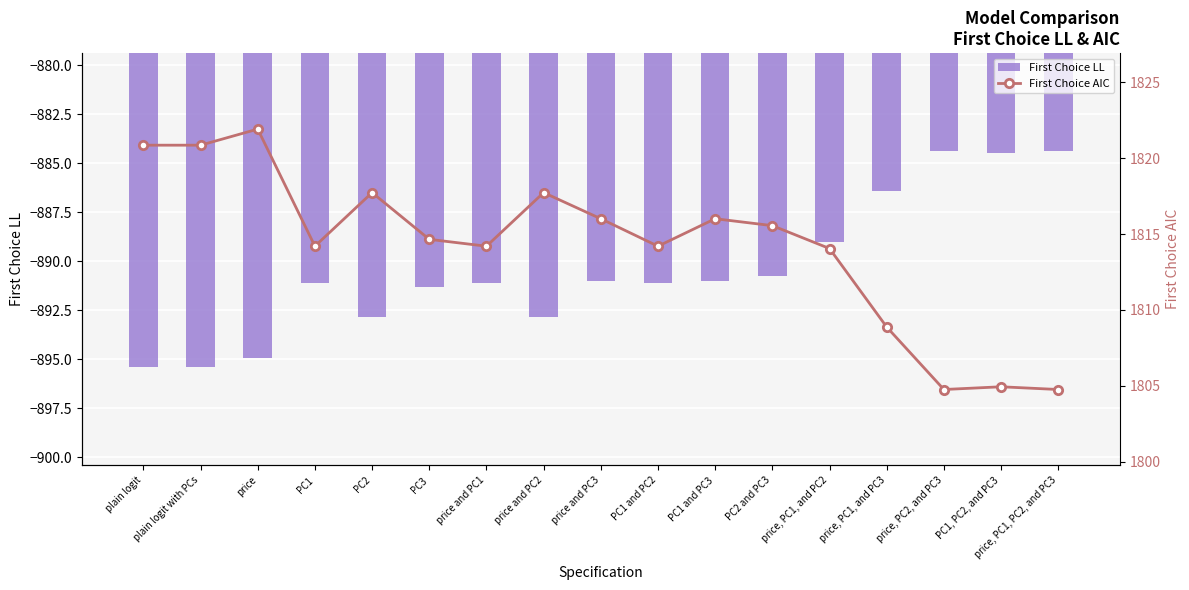

What is the value of the First Choice AIC bar at the 7th from the left?

1814.2